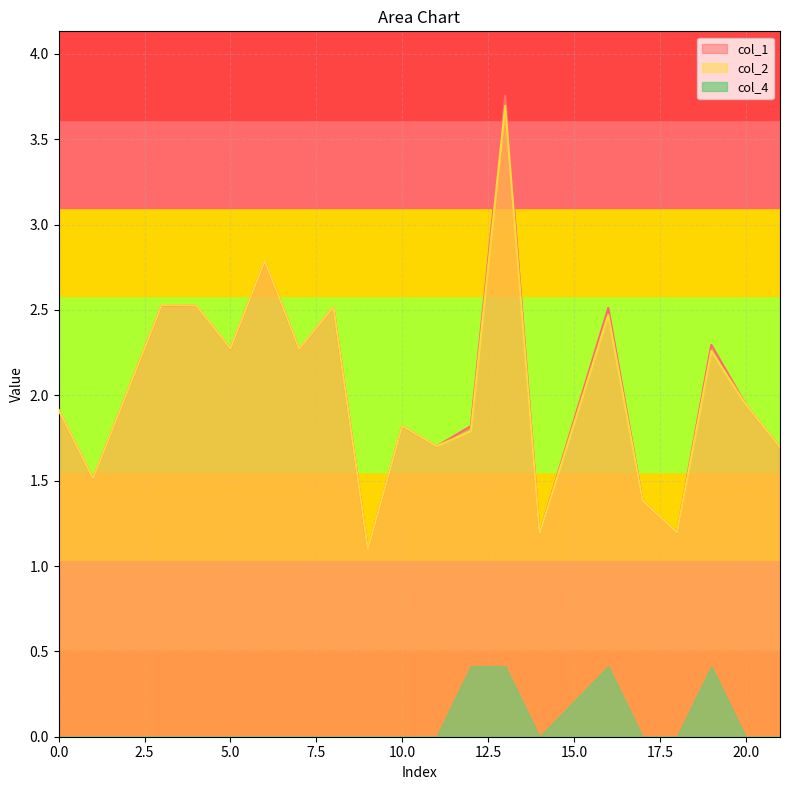

Where is the first local maximum for col_1?

3